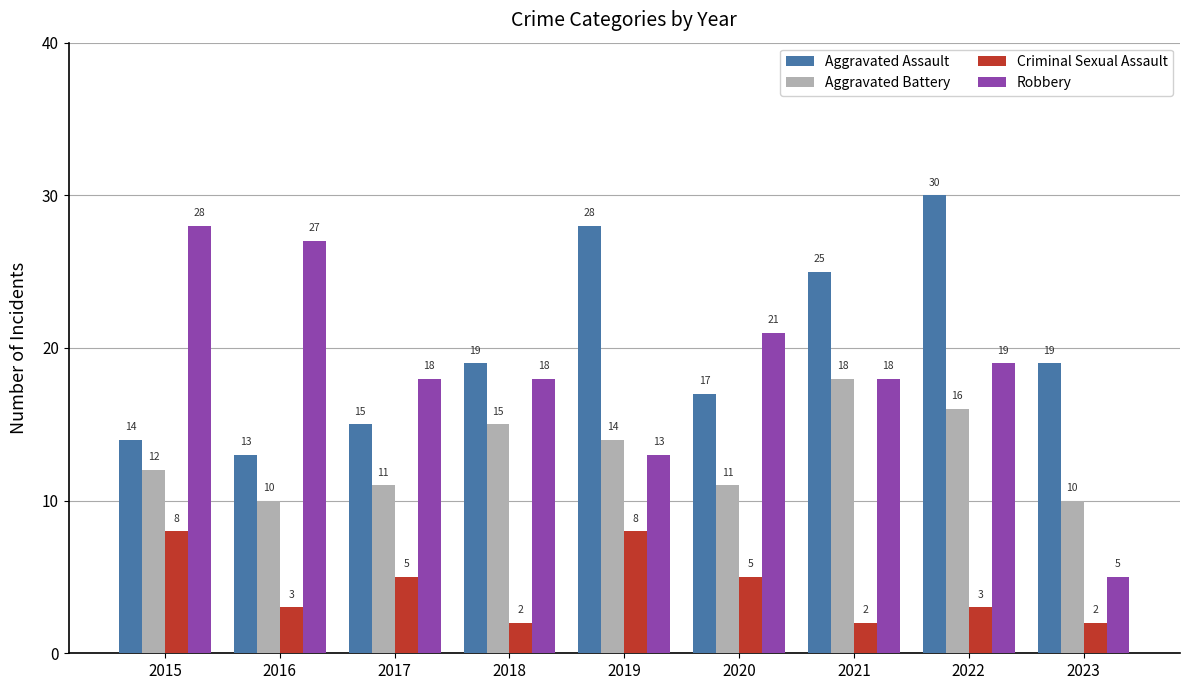

What is the difference between the highest and lowest values at 2023?

17